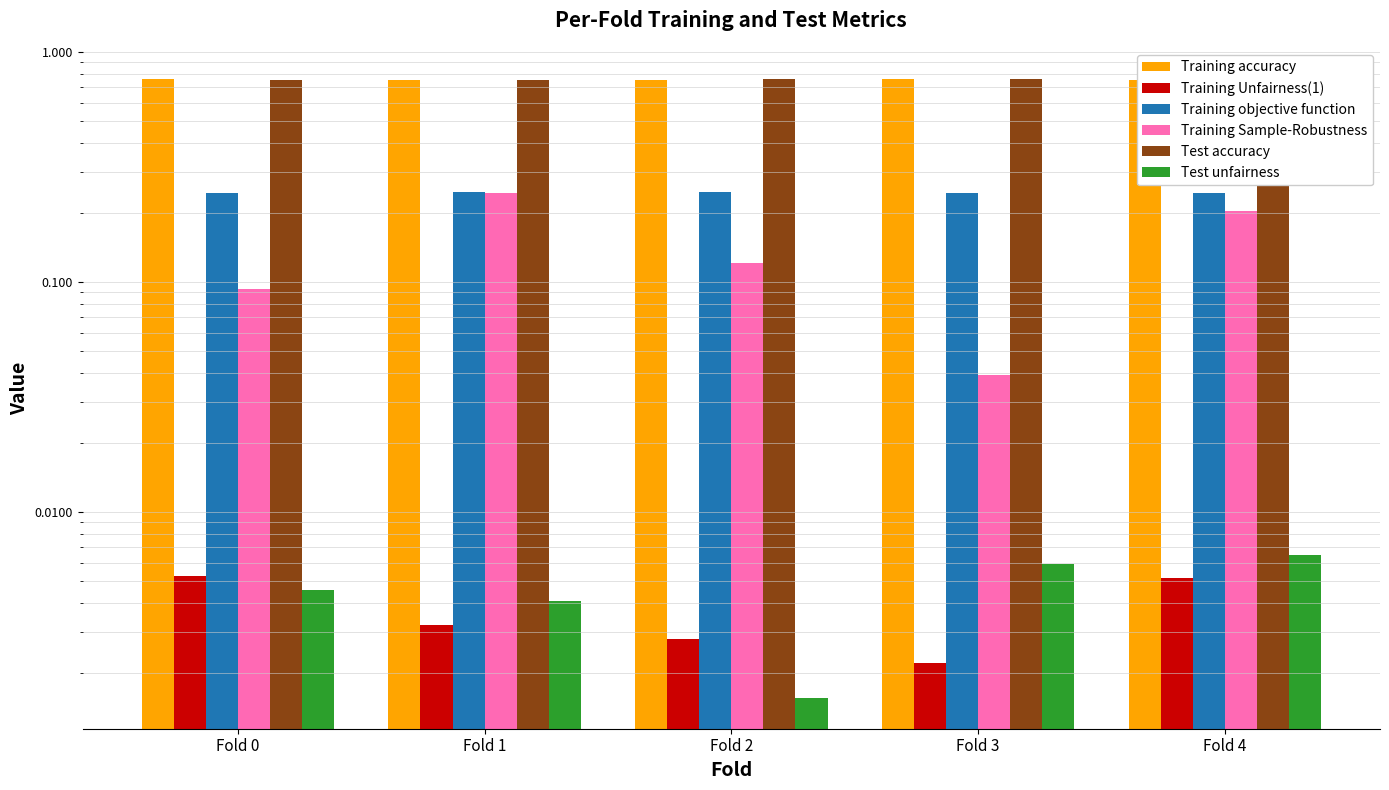

At which label is Test unfairness closest to 0?

Fold 2